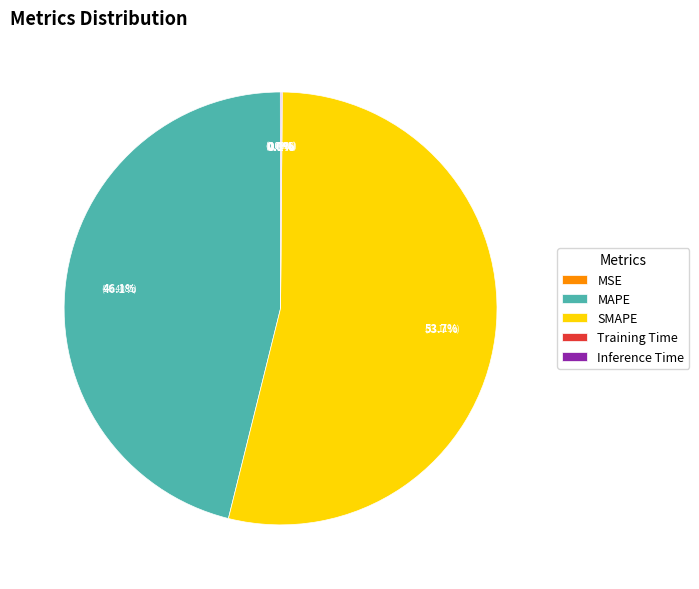

To the nearest percent, what is the combined percentage of SMAPE and MAPE?

100%